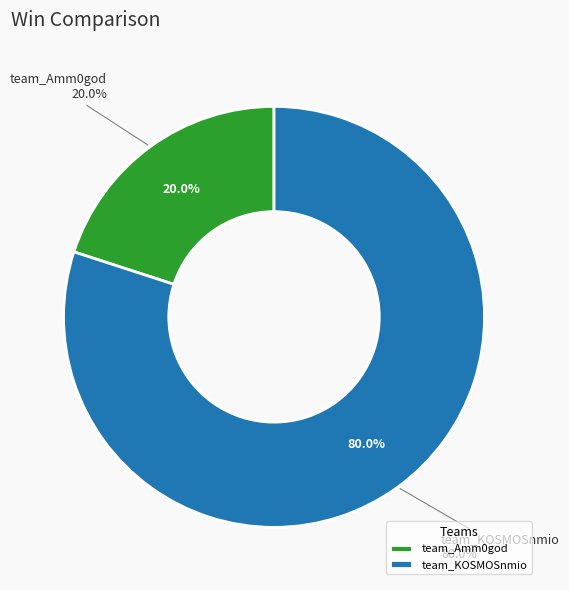

What is the change in value from team_Amm0god to team_KOSMOSnmio?

+6